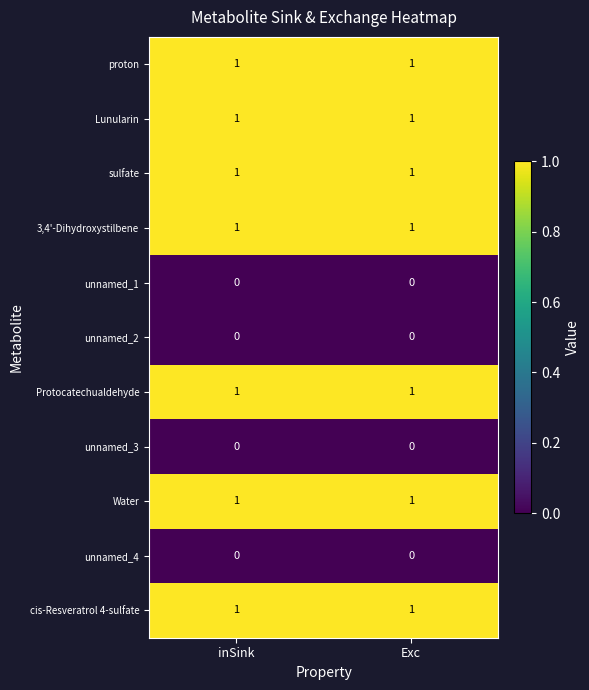

Is the value of cis-Resveratrol 4-sulfate at Exc greater than the value of unnamed_1 at inSink?

Yes